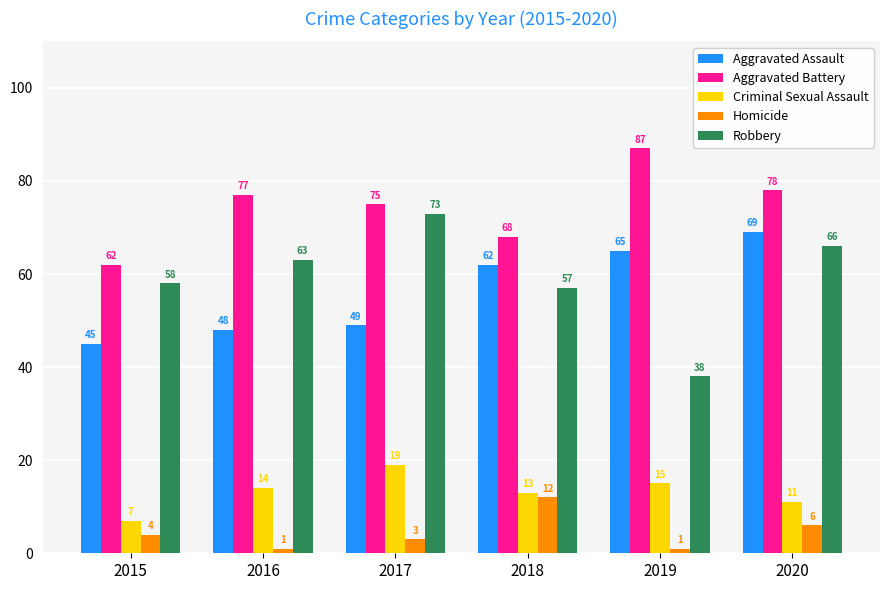

How many categories are shown in the chart?

6